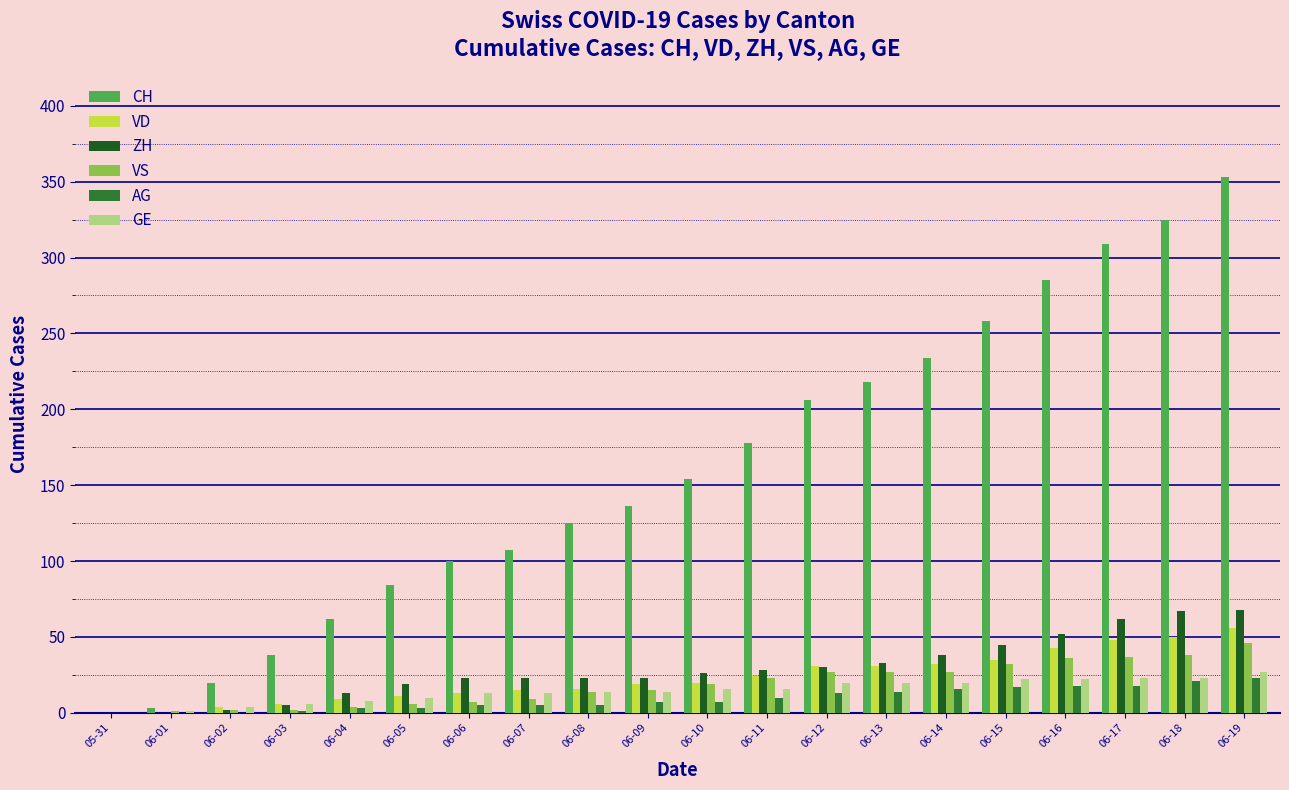

What is the average value of the VS series?

19